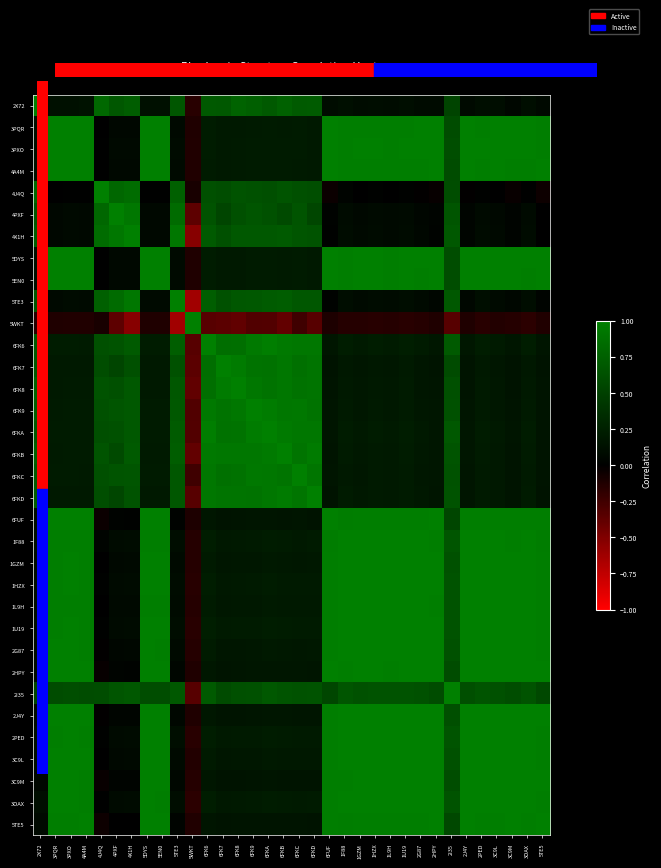

List the series in order of their peak value, lowest first.

2X72, 3PQR, 3PXO, 4A4M, 4J4Q, 4PXF, 4X1H, 5DYS, 5EN0, 5TE3, 5WKT, 6FK6, 6FK7, 6FK8, 6FK9, 6FKA, 6FKB, 6FKC, 6FKD, 6FUF, 1F88, 1GZM, 1HZX, 1L9H, 1U19, 2G87, 2HPY, 2I35, 2J4Y, 2PED, 3C9L, 3C9M, 3OAX, 5TE5